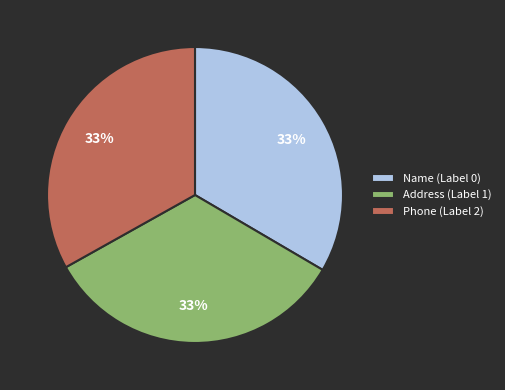

Is there a majority slice in this chart?

No